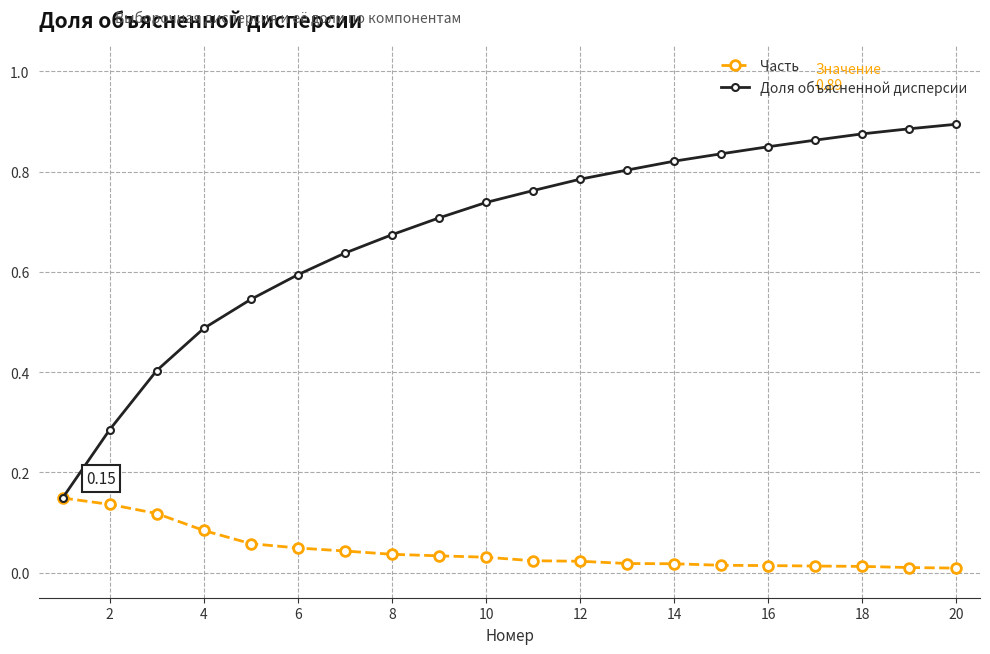

Rank the series by their average value, from lowest to highest.

Часть, Доля объясненной дисперсии